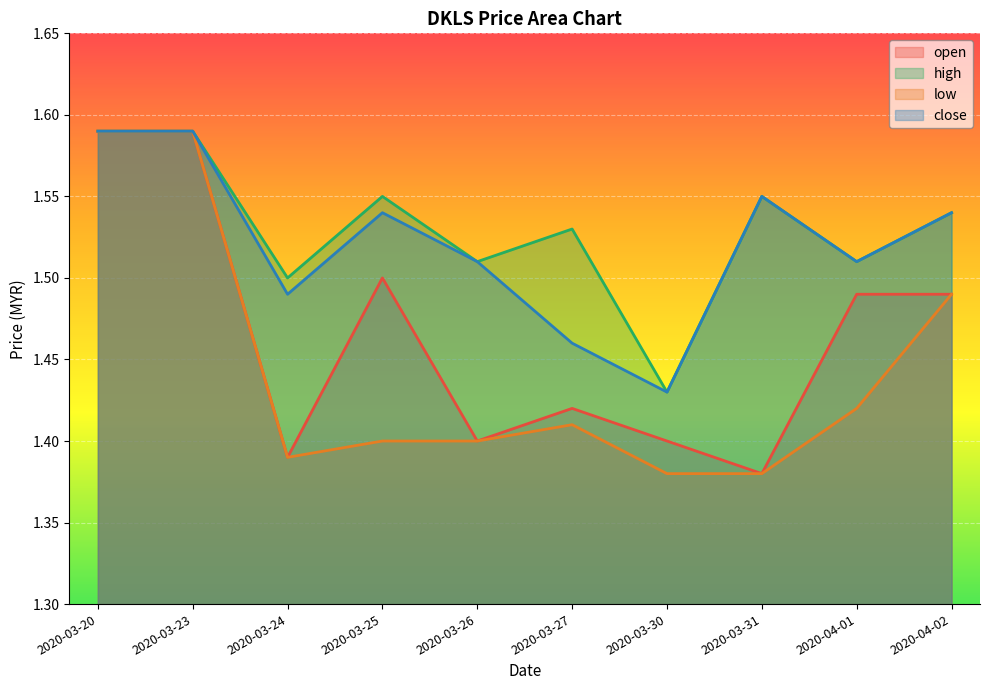

What is the spread (max minus min) of values at 2020-03-24?

0.1